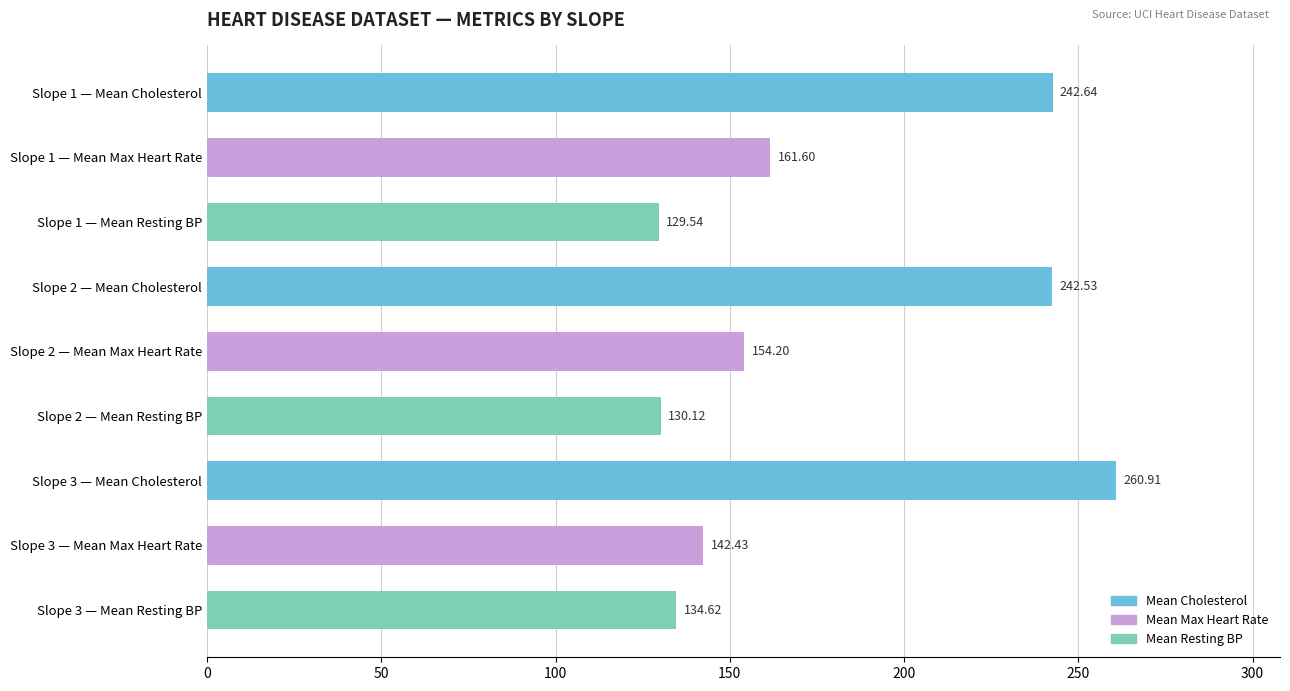

What is the change in value from Slope 1 — Mean Cholesterol to Slope 3 — Mean Resting BP?

-108.0